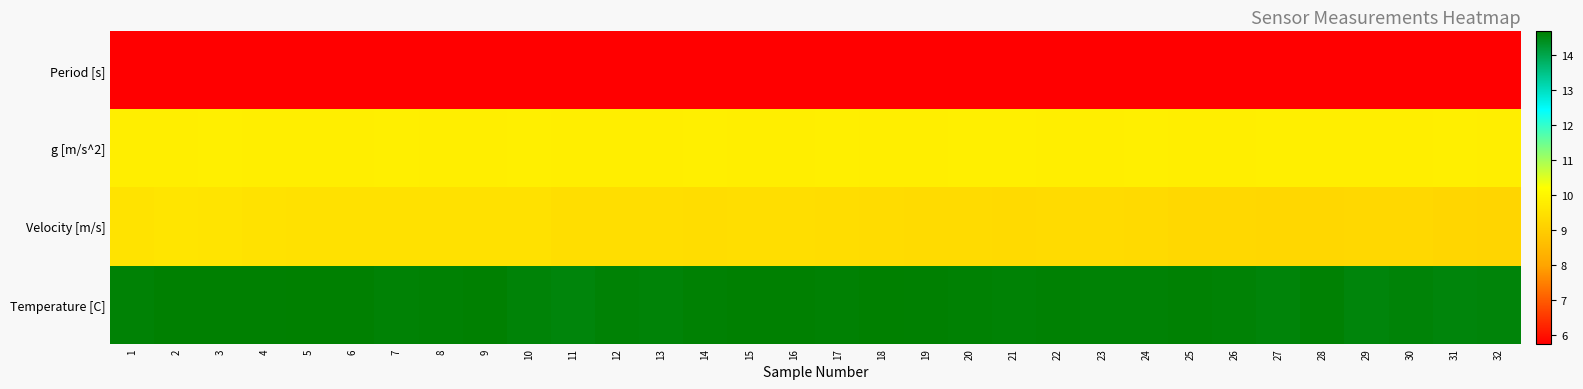

At how many categories does at least one series exceed 12?

32